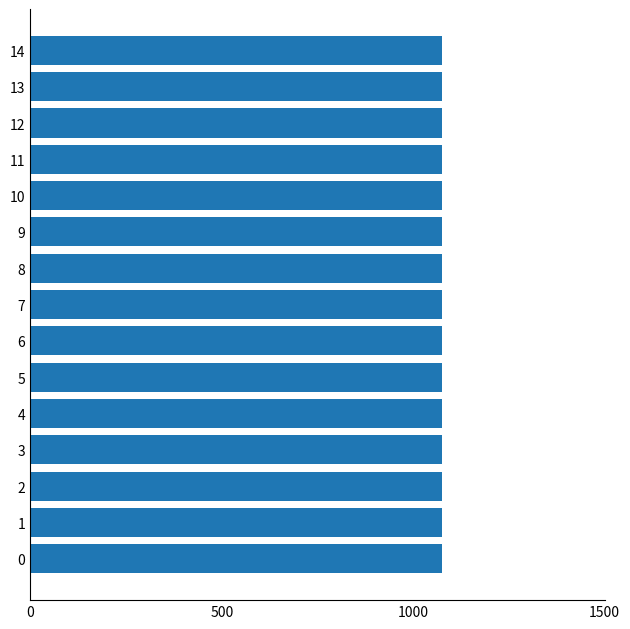

At how many categories does at least one series exceed 458?

15